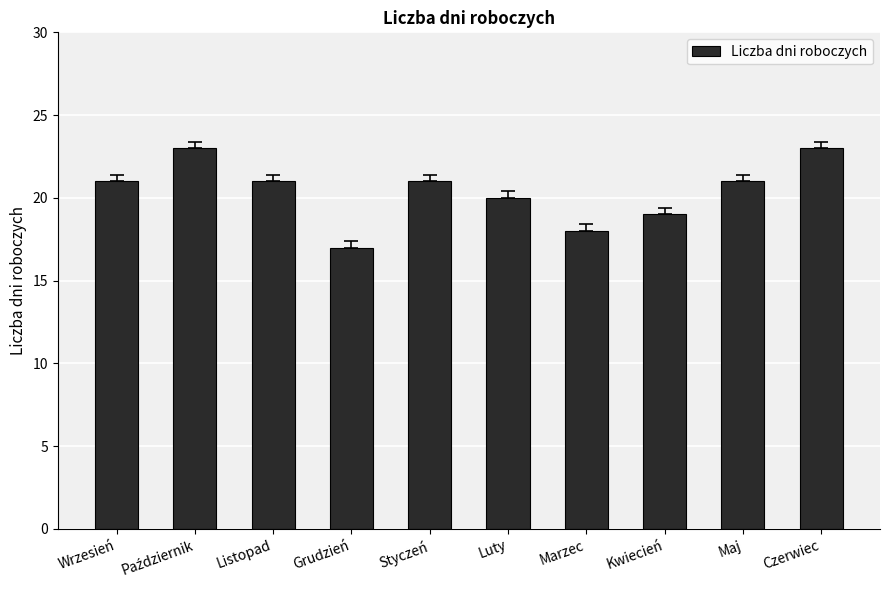

Count the values in the range 19 to 21.

6